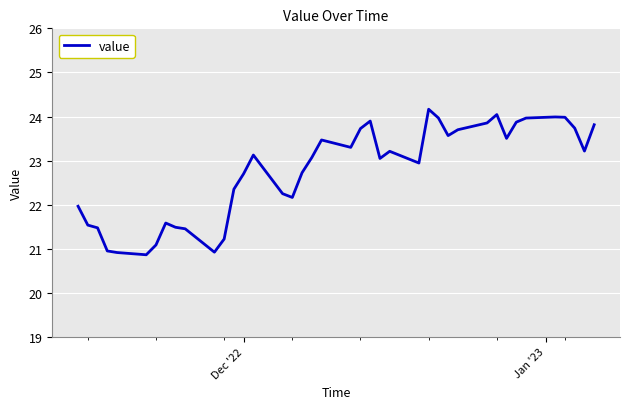

What is the greatest value displayed?

24.2